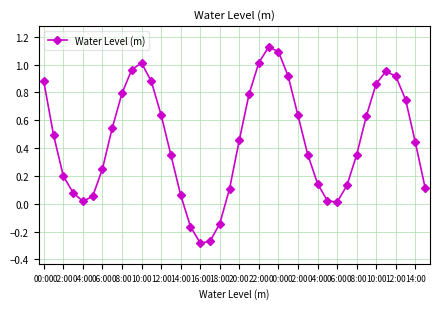

What is the difference between the maximum and second lowest values?

1.4